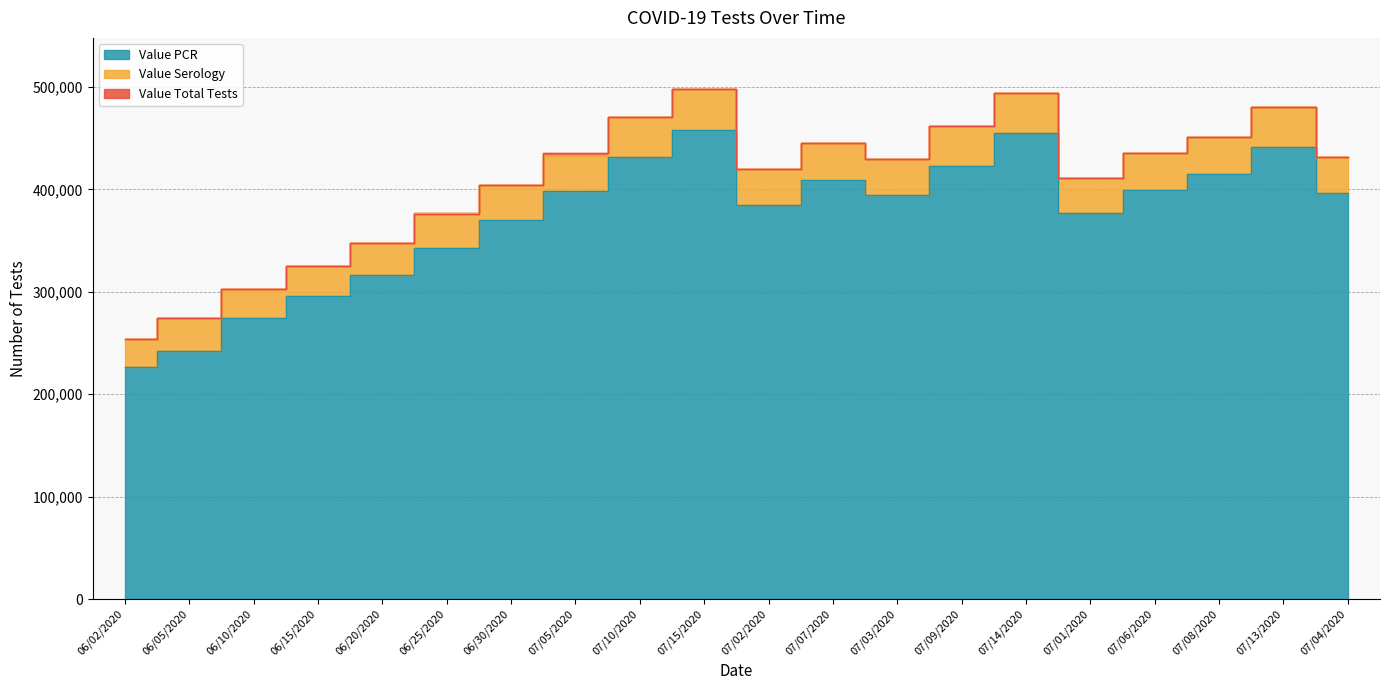

How many interior local peaks does the Value Total Tests series have?

4